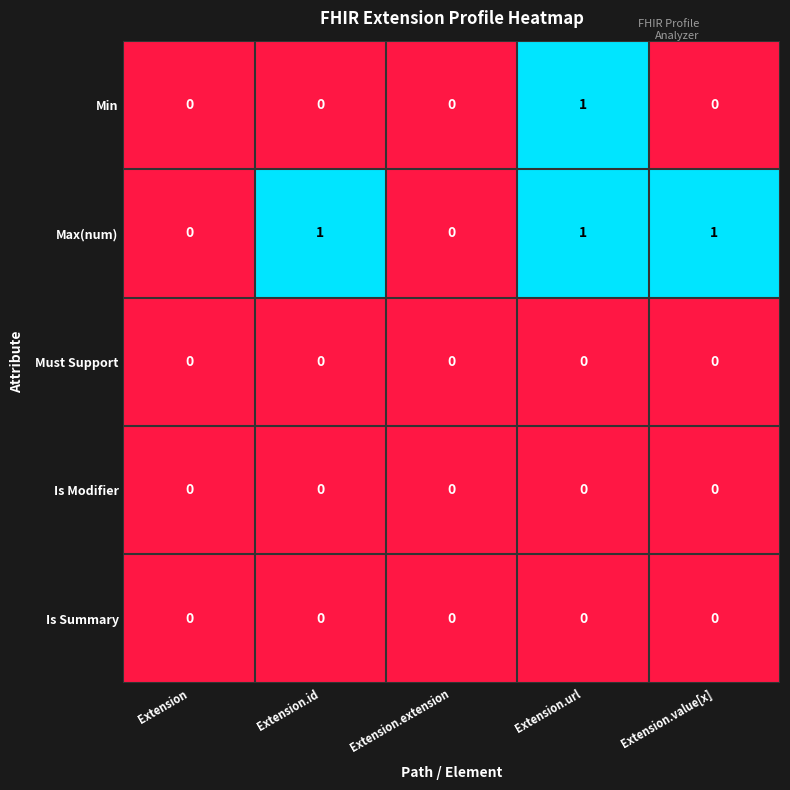

Which series has the largest total across all categories?

Max(num)